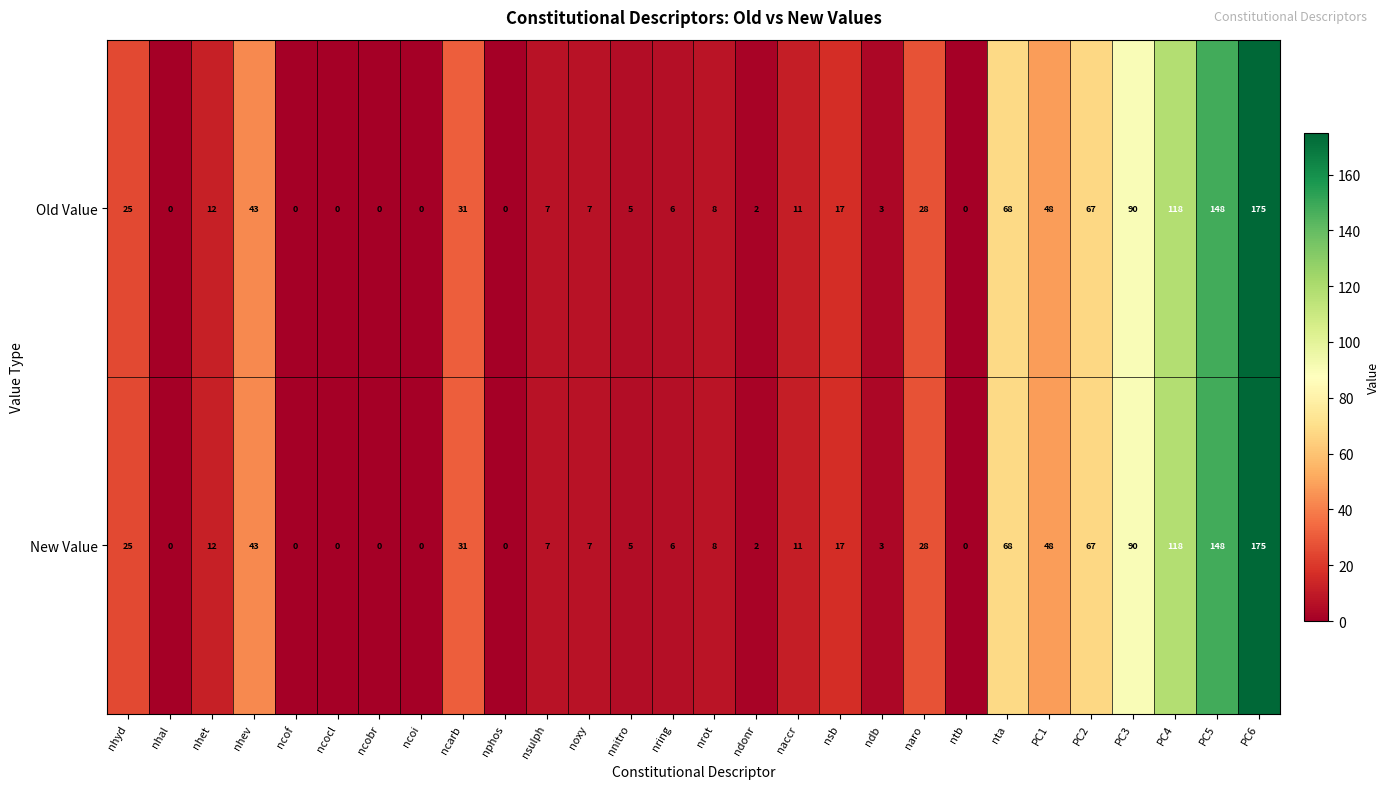

Is the value of New Value at PC1 greater than the value of Old Value at nhev?

Yes